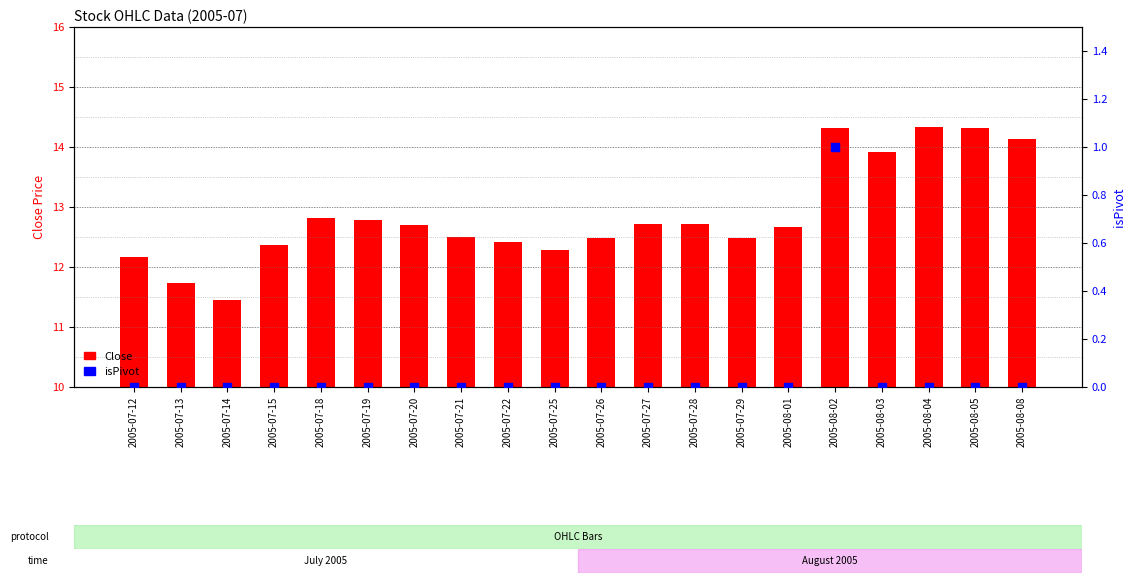

At how many categories does at least one series exceed 11?

20